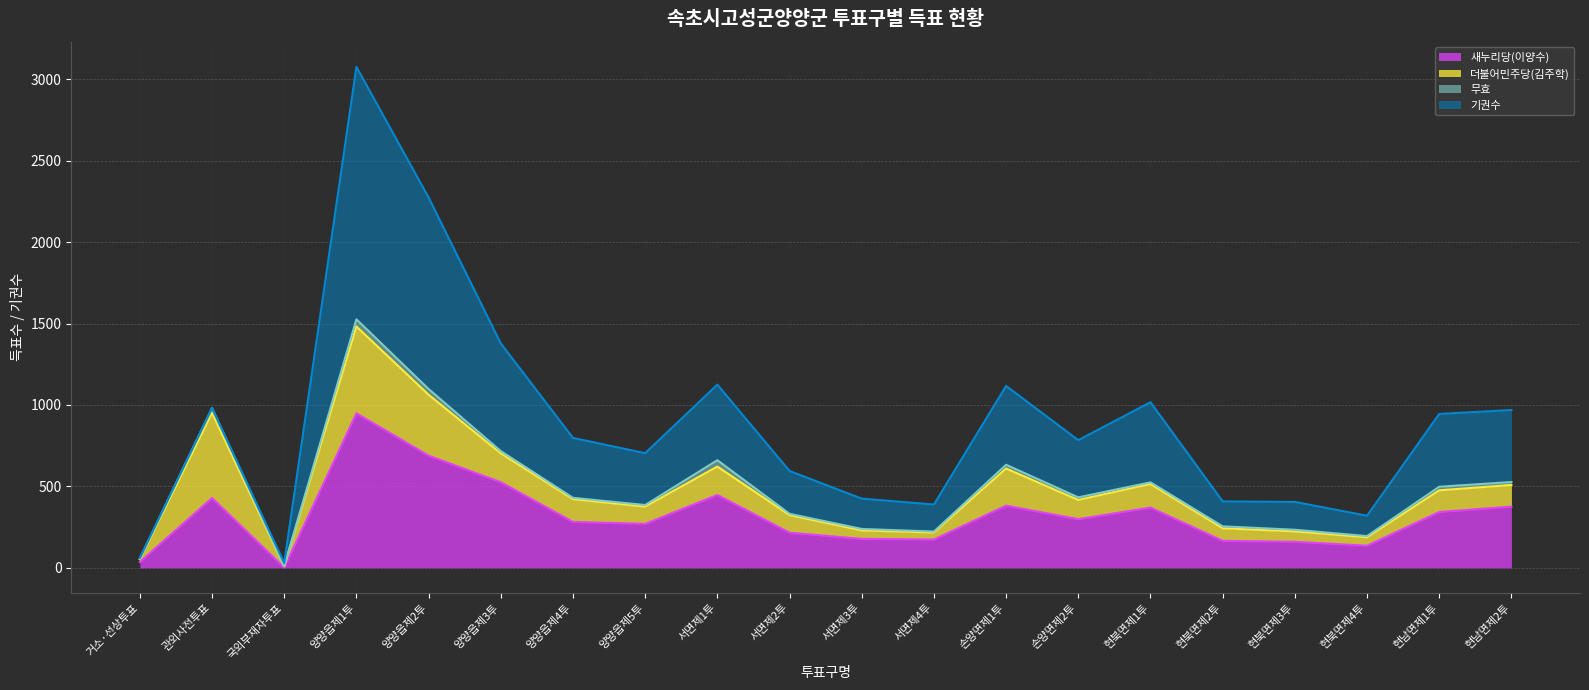

What is the value of the 새누리당(이양수) point at the 1st from the left?

36